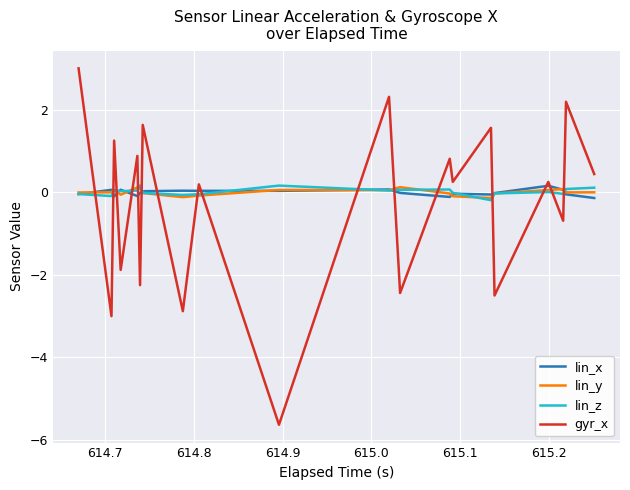

After their last crossing, which series has the higher values: gyr_x or lin_y?

gyr_x